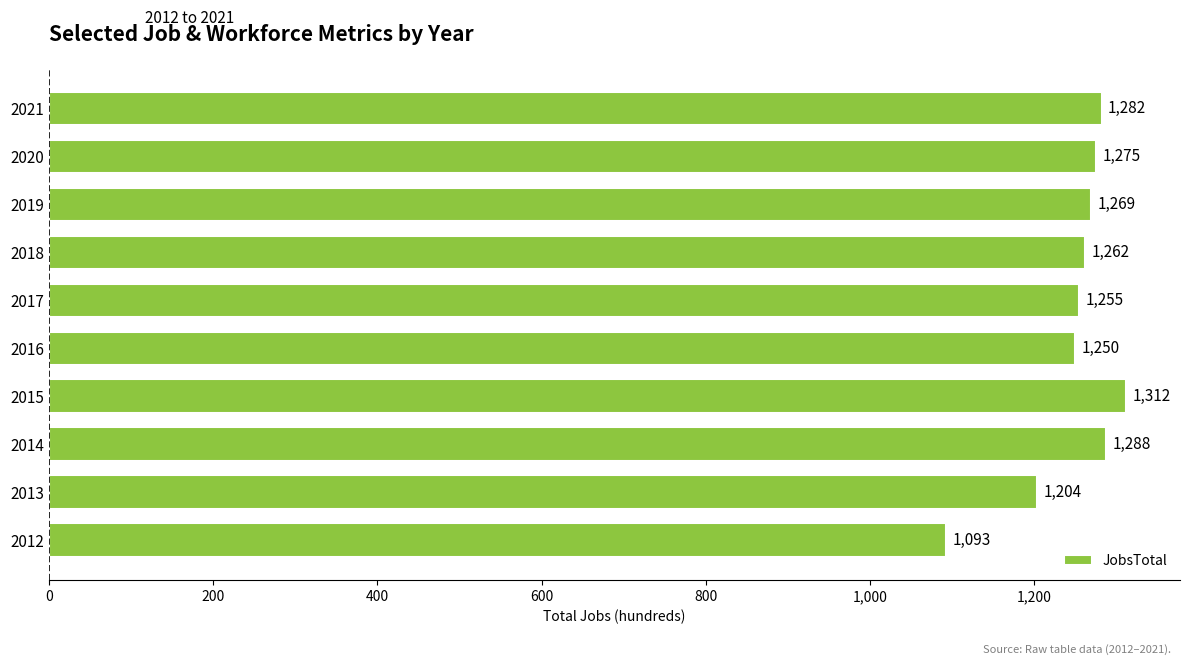

What is the change in value from 2019 to 2020?

+6